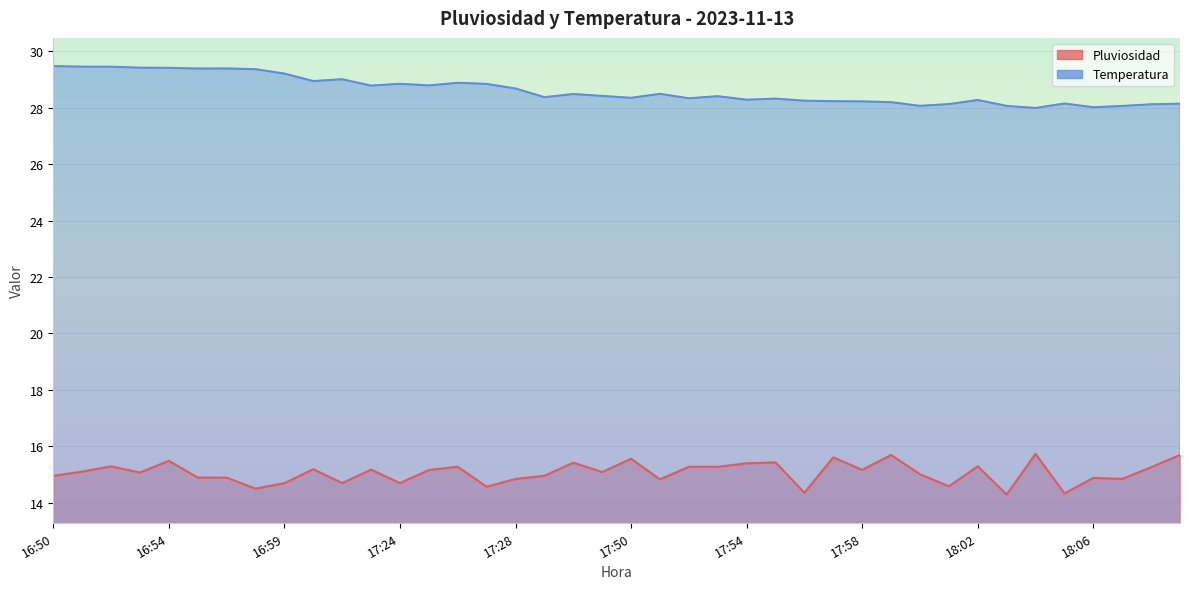

How many lines are shown in the chart?

2